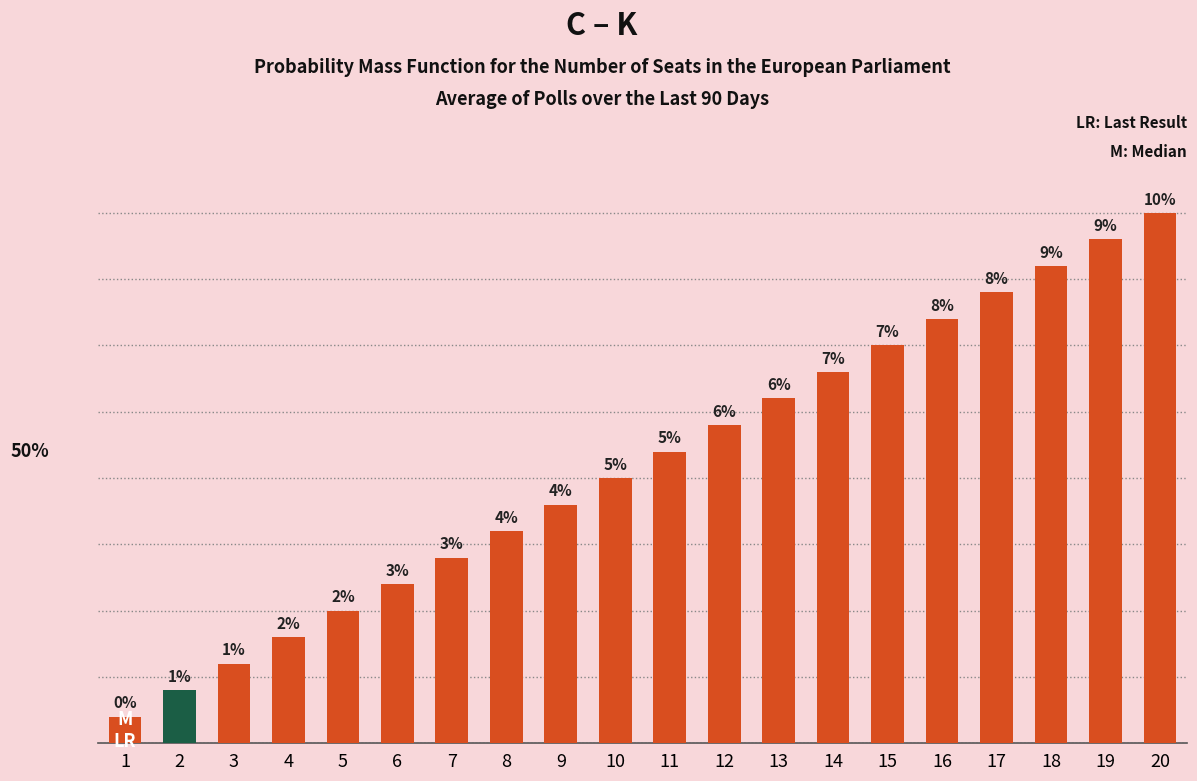

Rank the categories by value from highest to lowest.

20, 19, 18, 17, 16, 15, 14, 13, 12, 11, 10, 9, 8, 7, 6, 5, 4, 3, 2, 1